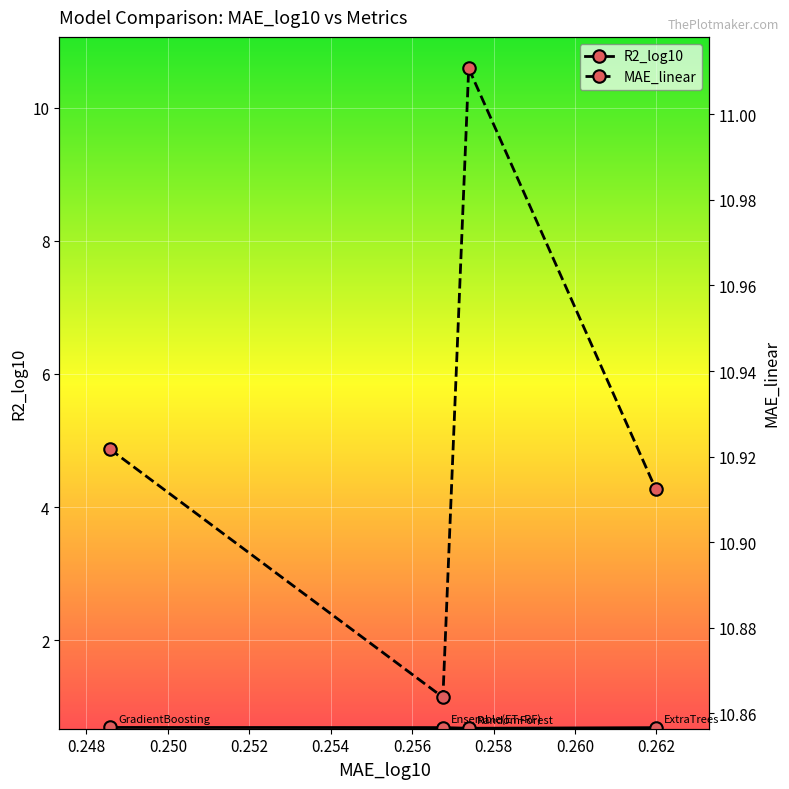

What is the sum of the R2_log10 values at Ensemble(ET+RF) and ExtraTrees?

1.4